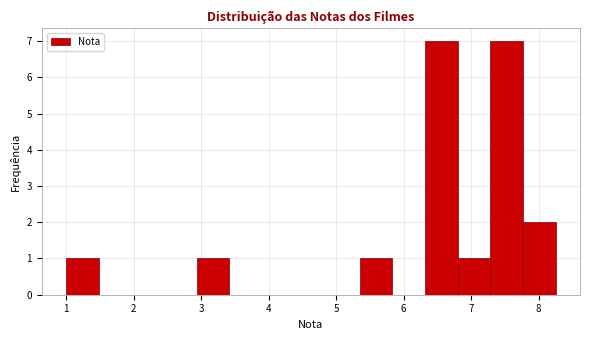

Reading left to right, list every bar in this chart as the range it spans on the x-axis followed by its height. Neither the bar edges nor the heights are printed on the chart, so give them approximately, as read against the axes.

1.0 to 1.5: 1
1.5 to 2.0: 0
2.0 to 2.5: 0
2.5 to 2.9: 0
2.9 to 3.4: 1
3.4 to 3.9: 0
3.9 to 4.4: 0
4.4 to 4.9: 0
4.9 to 5.4: 0
5.4 to 5.8: 1
5.8 to 6.3: 0
6.3 to 6.8: 7
6.8 to 7.3: 1
7.3 to 7.8: 7
7.8 to 8.3: 2